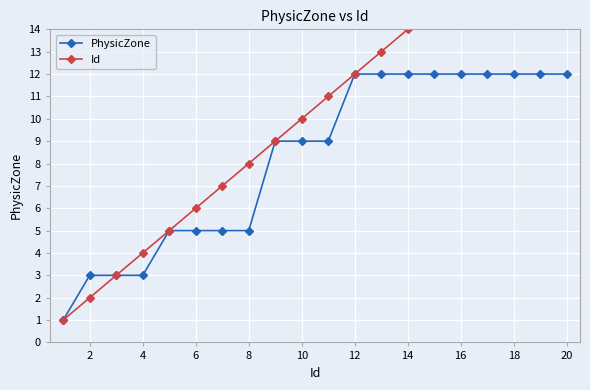

What is the average value of the Id series?

10